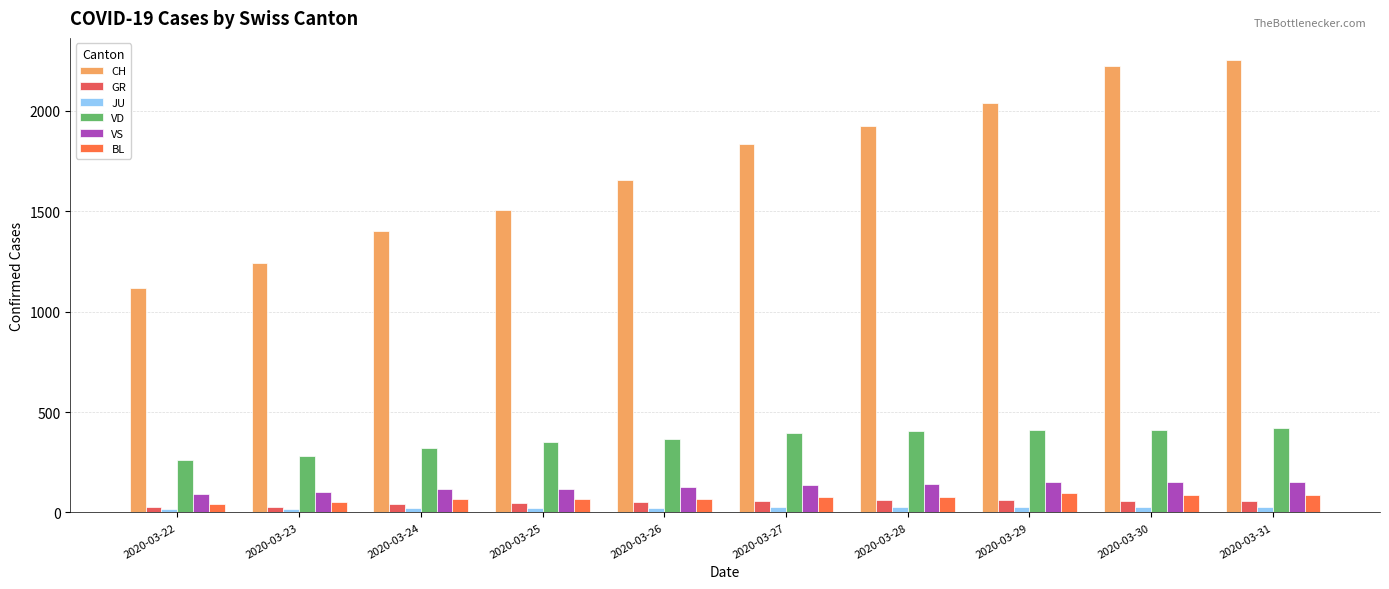

What is the difference between the maximum and second lowest values in the VS series?

50